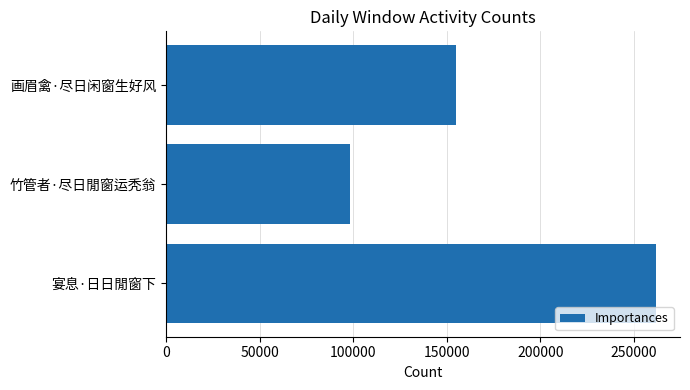

What is the label of the 3rd bar from the top?

宴息·日日閒窗下